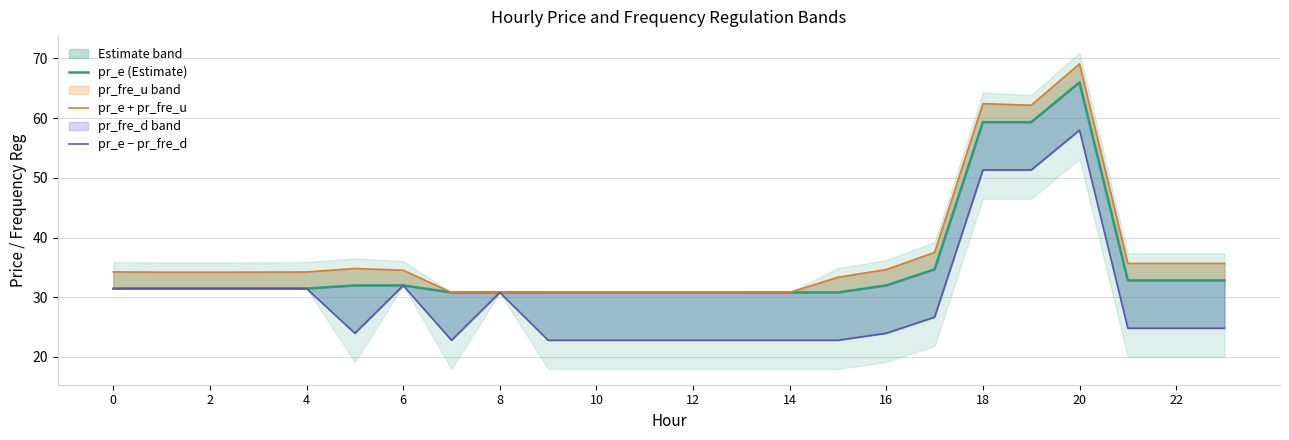

What is the sum of the pr_e − pr_fre_d values at 13 and 17?

49.5